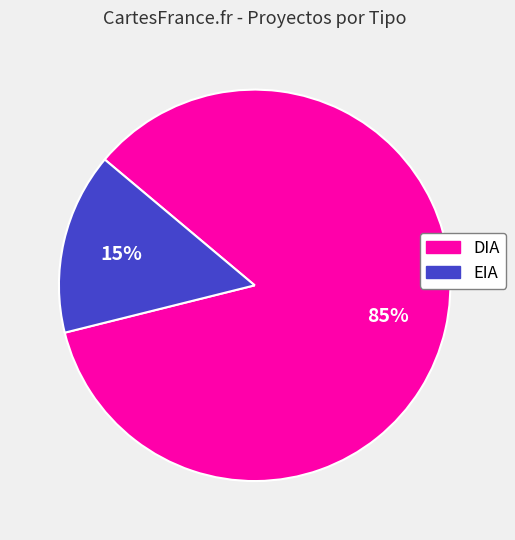

Rank the categories by value from lowest to highest.

EIA, DIA